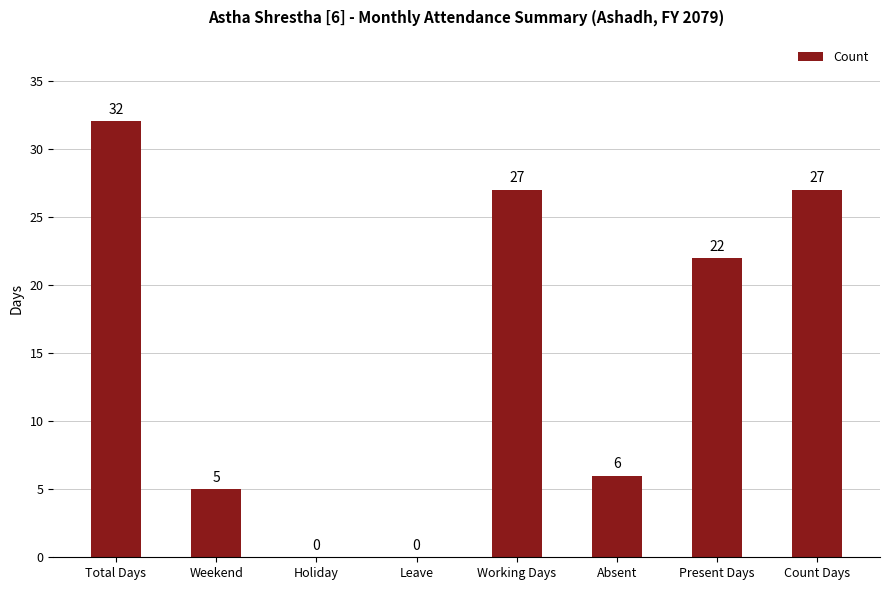

Are the bars grouped side by side (vs. stacked)?

No